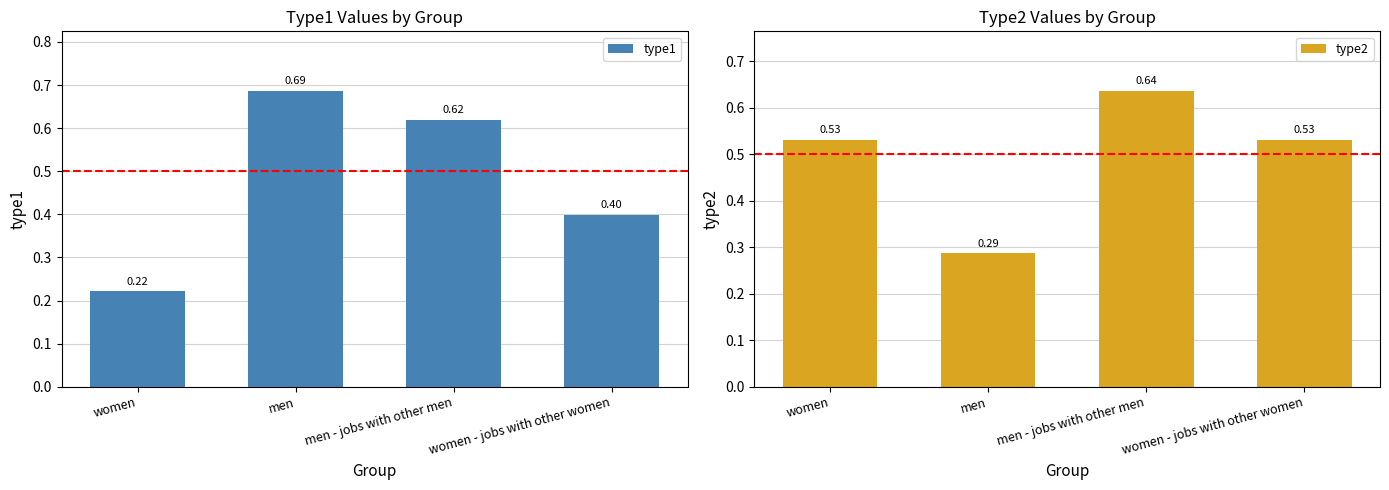

How many bars are there in total?

8